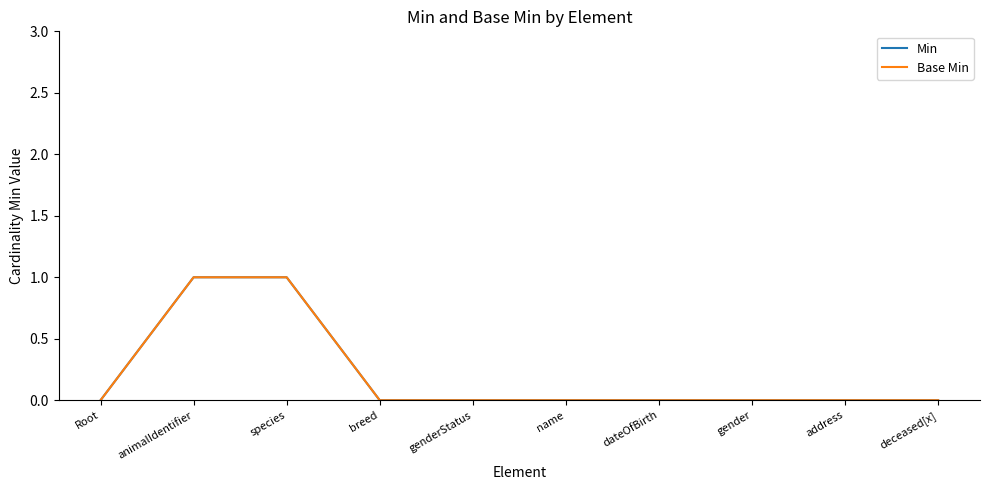

Is this an area chart (filled region under the line)?

No